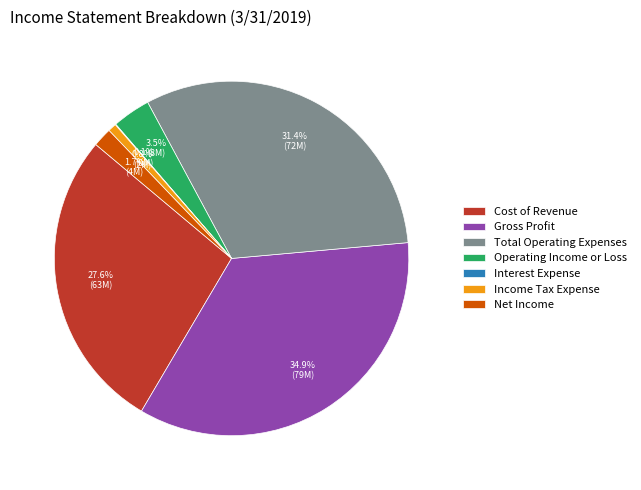

Is it true that Operating Income or Loss is 18% of the pie?

False